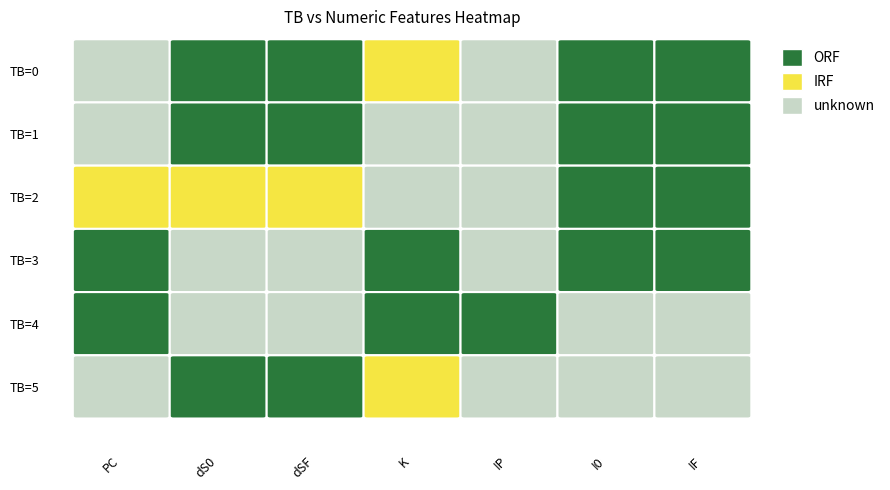

Rank the series by their maximum value, from lowest to highest.

TB=1, TB=5, TB=0, TB=2, TB=3, TB=4